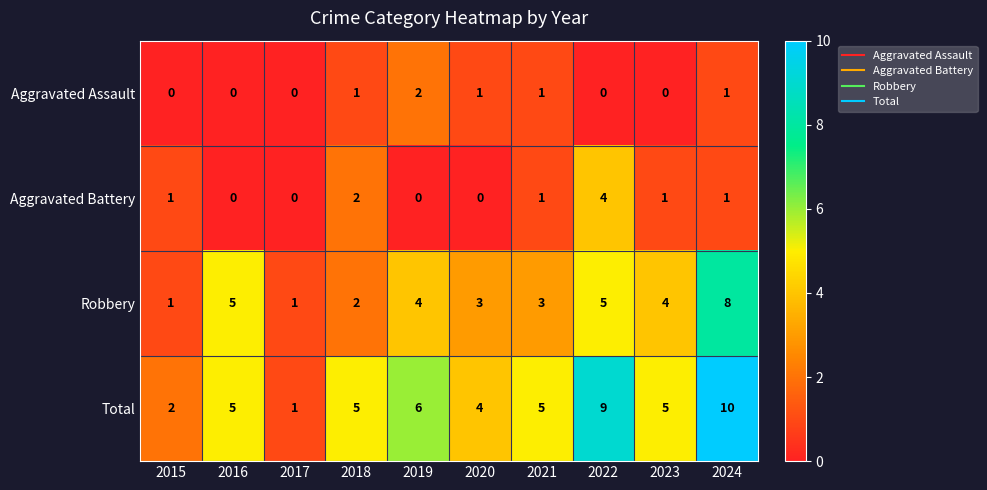

List the series in order of their peak value, lowest first.

Aggravated Assault, Aggravated Battery, Robbery, Total